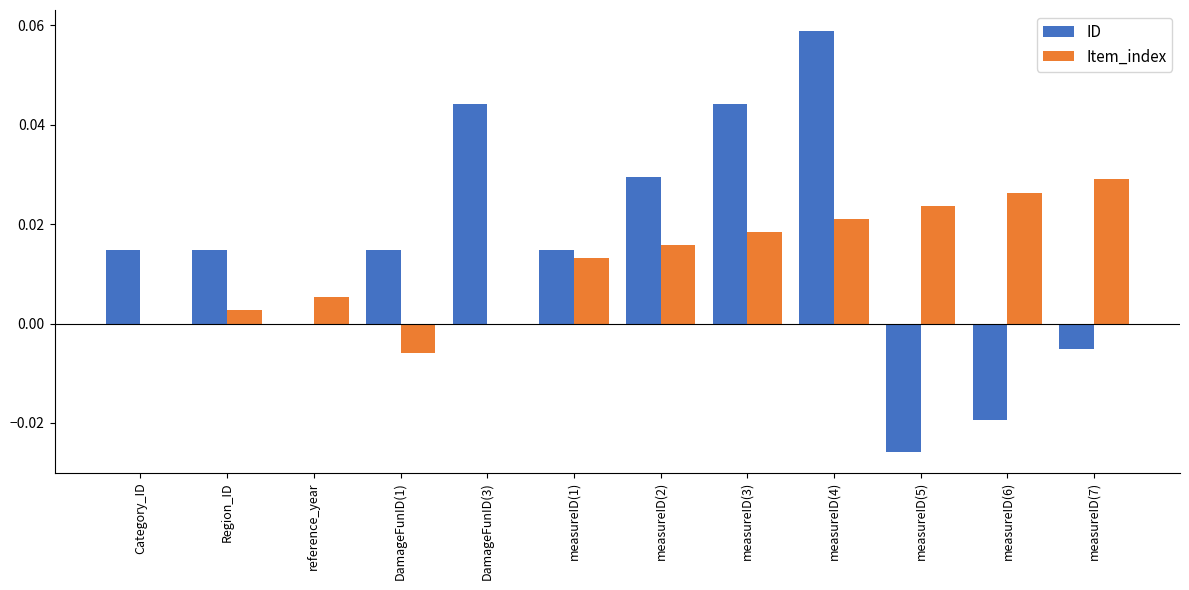

The value of ID at DamageFunID(3) is 0.0. True or false?

True